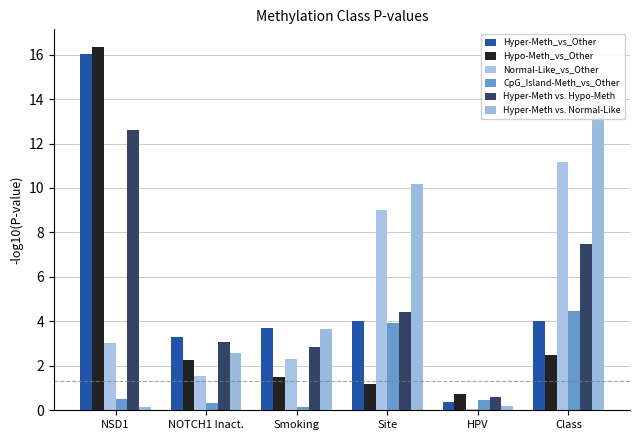

What is the difference between the maximum and minimum values in the Hyper-Meth_vs_Other series?

15.7